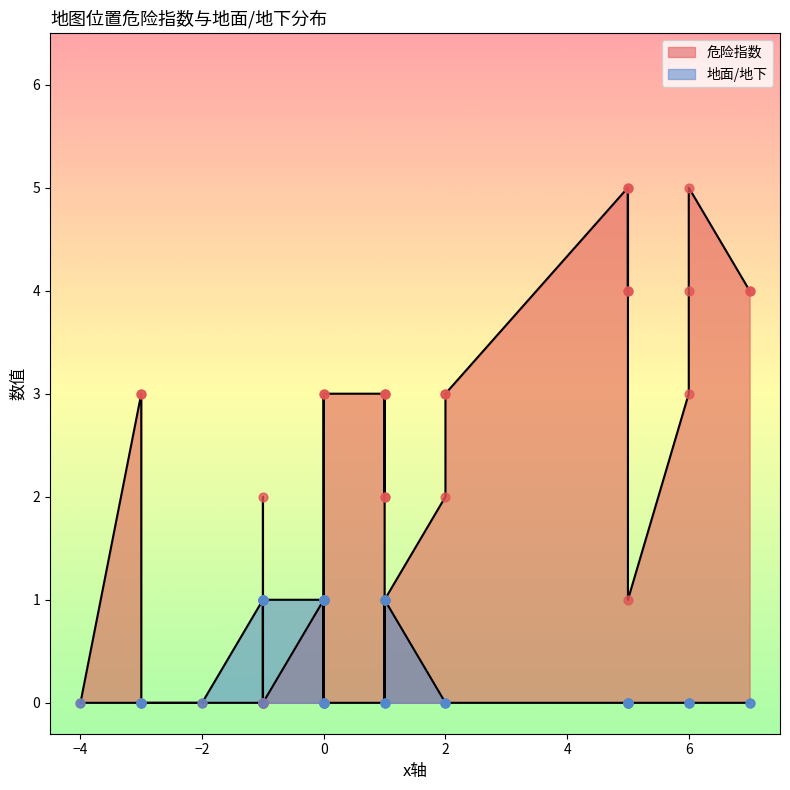

Which series reaches the minimum Y coordinate?

危险指数